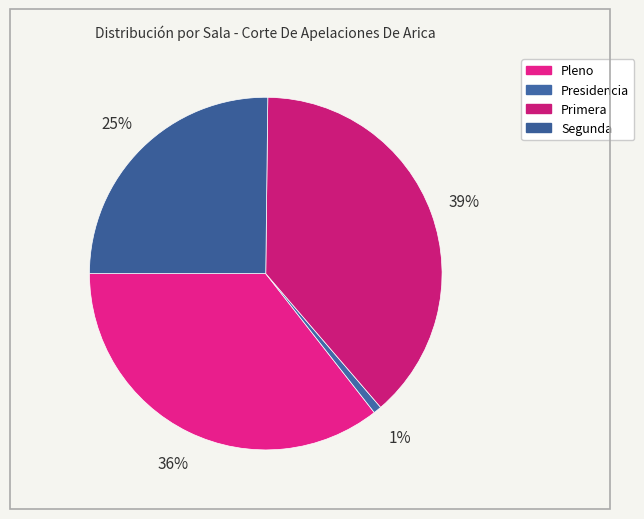

What percentage do Presidencia and Primera together represent?

39.3%